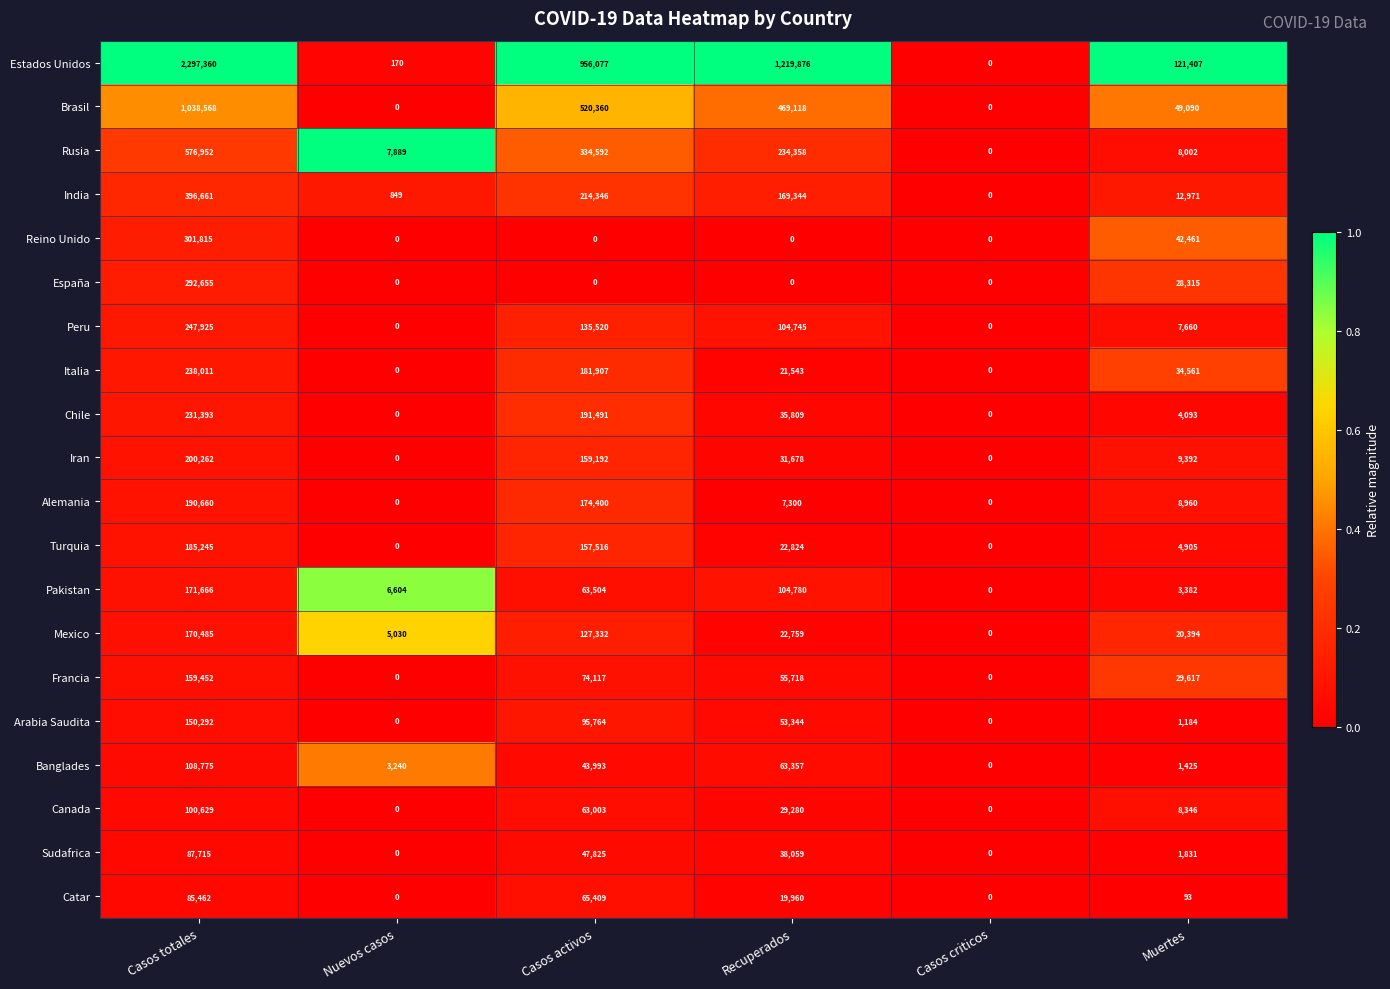

List the labels in order of Rusia value, largest first.

Casos totales, Casos activos, Recuperados, Muertes, Nuevos casos, Casos criticos